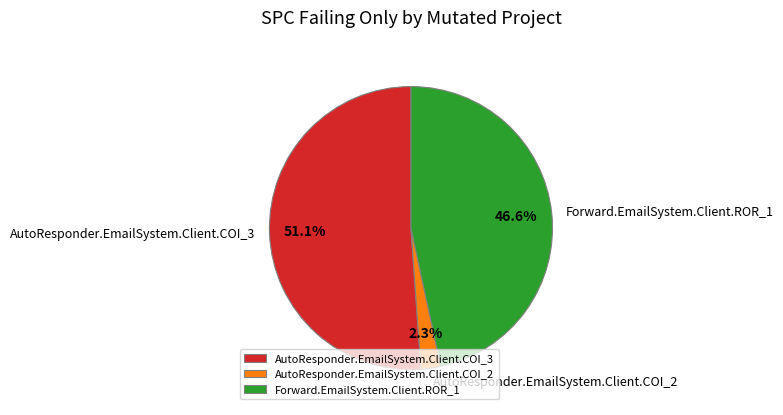

Which slice represents more than half of the pie?

AutoResponder.EmailSystem.Client.COI_3